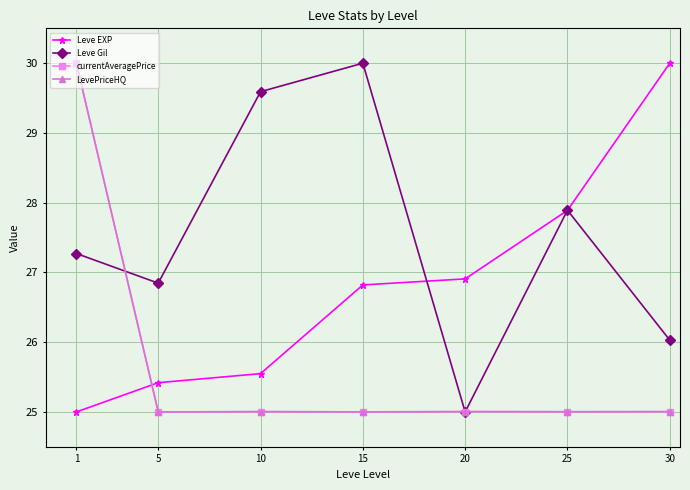

At which label does Leve EXP first exceed 26?

15